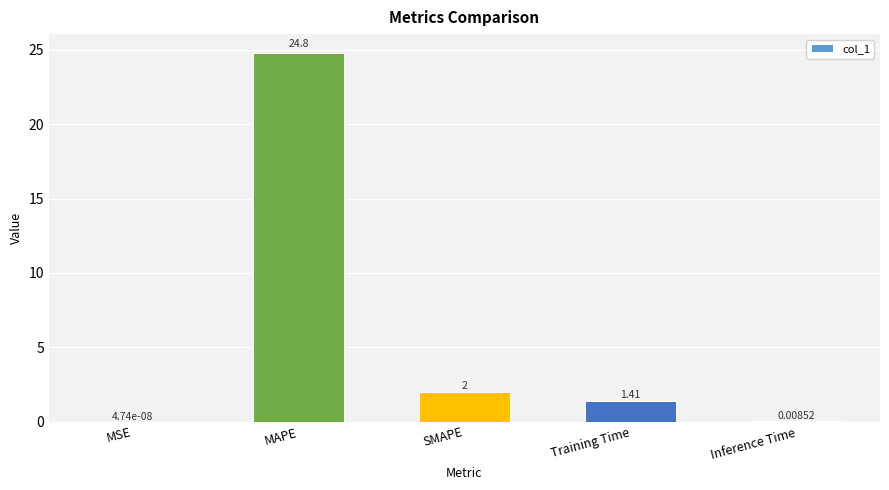

Where does the data first go above 1?

MAPE